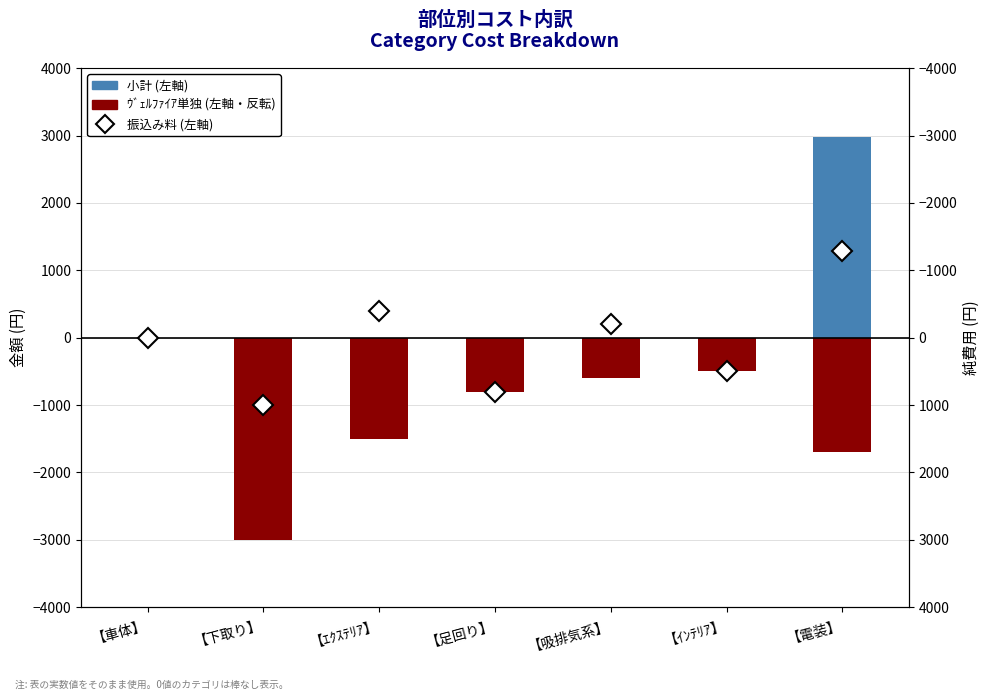

How many groups of bars are there?

7